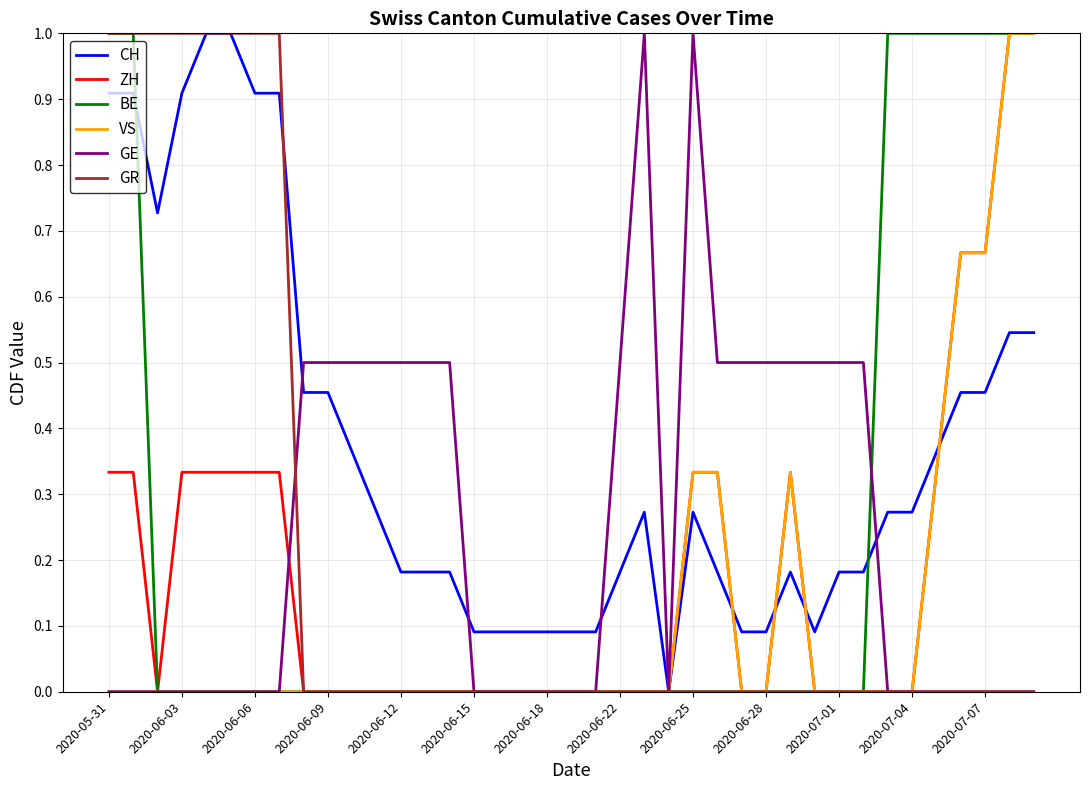

After their last crossing, which series has the higher values: VS or CH?

VS